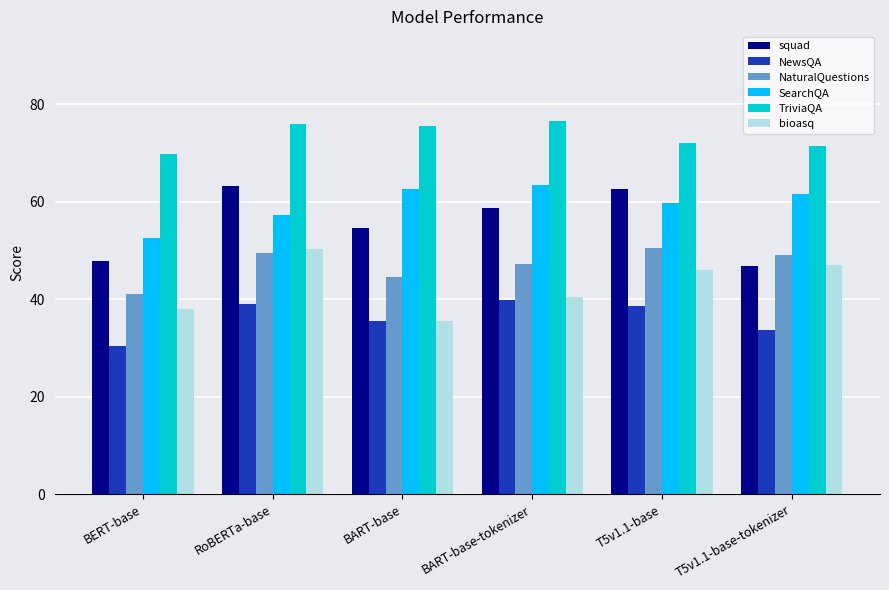

Which series changed the most between BART-base-tokenizer and T5v1.1-base-tokenizer?

squad